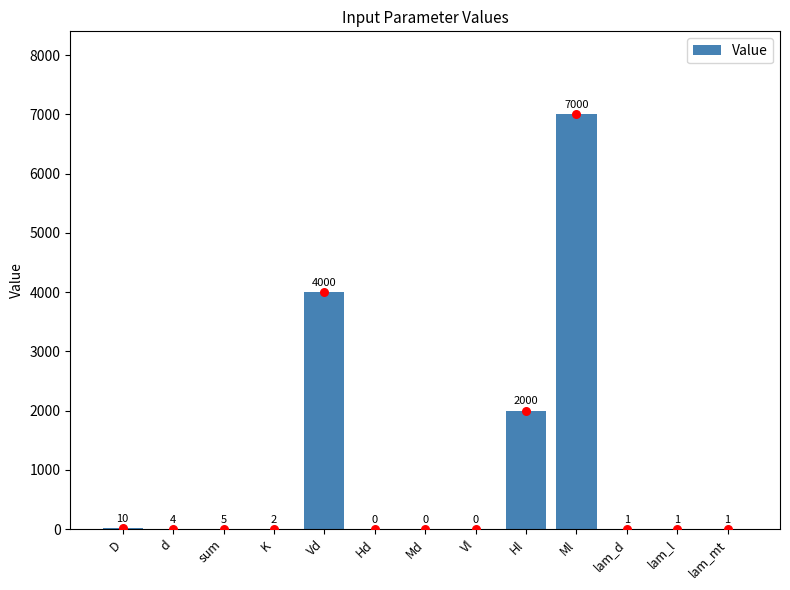

What is the change in value from D to d?

-6